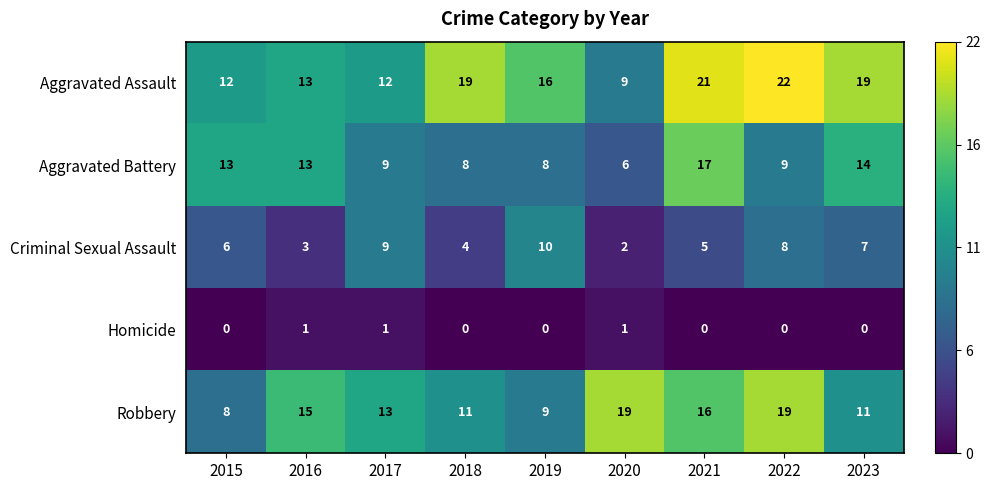

What is the greatest value displayed?

22